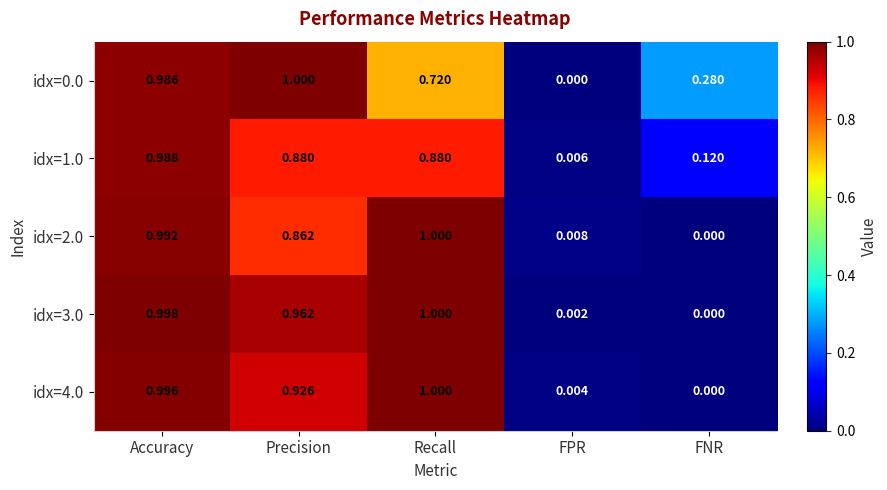

At which label is idx=2.0 closest to 0?

FNR